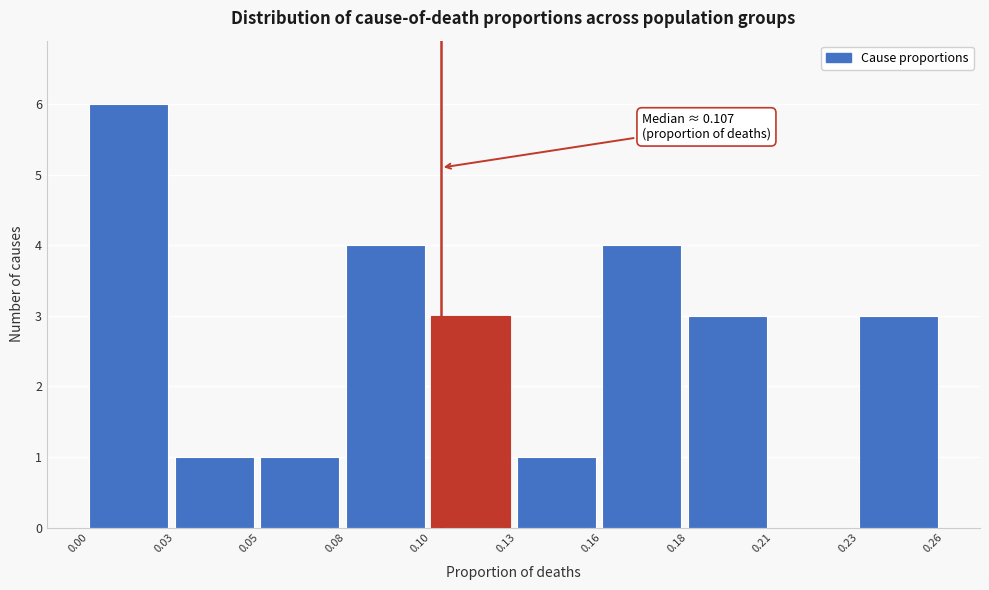

Reading right to left, what are all the values shown in this chart?

0.23=3	0.21=0	0.18=3	0.16=4	0.13=1	0.10=3	0.08=4	0.05=1	0.03=1	0.00=6